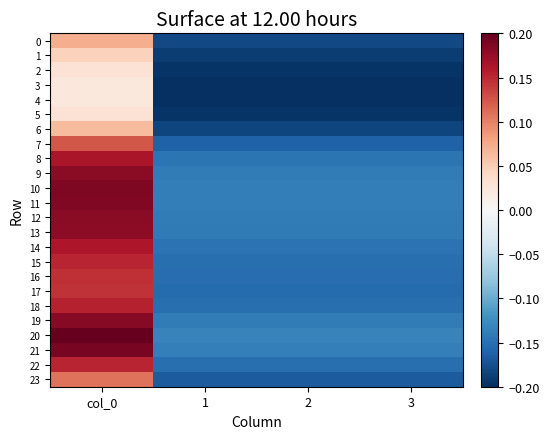

Which series has the largest total across all categories?

20